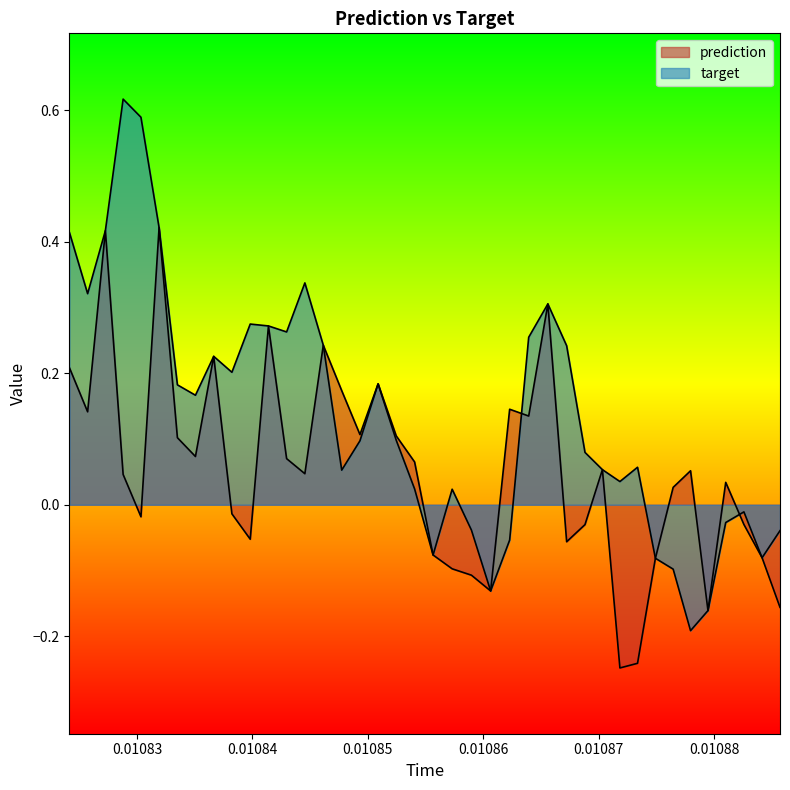

Which series has the widest spread of values?

target